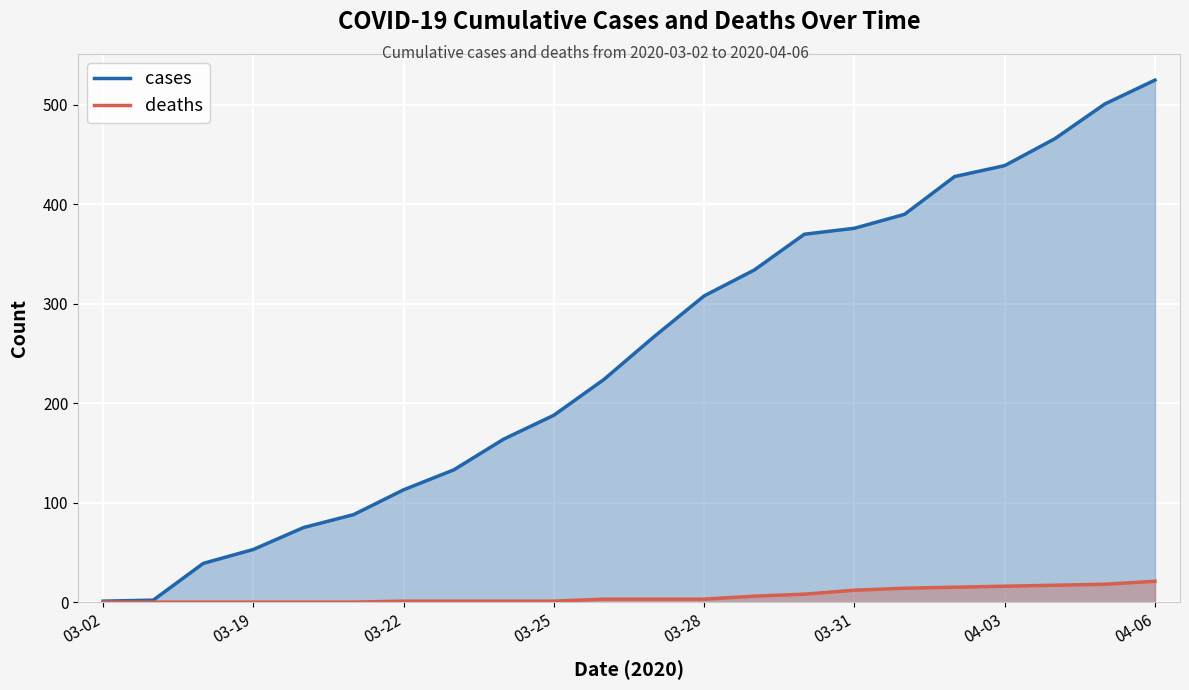

Between 03-02 and 03-28, which series saw the biggest shift?

cases